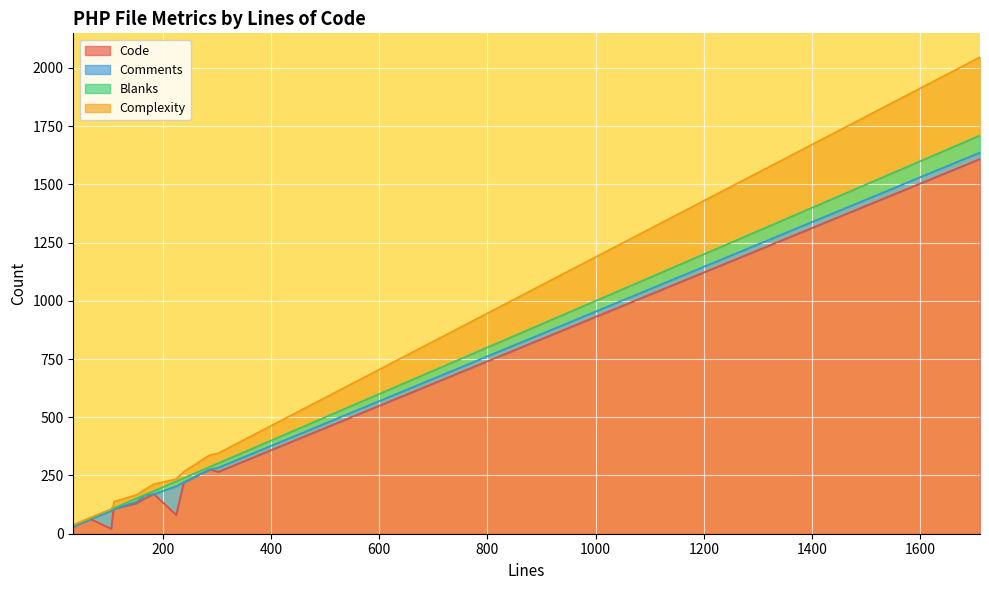

What is the highest value of the Code series?

1609